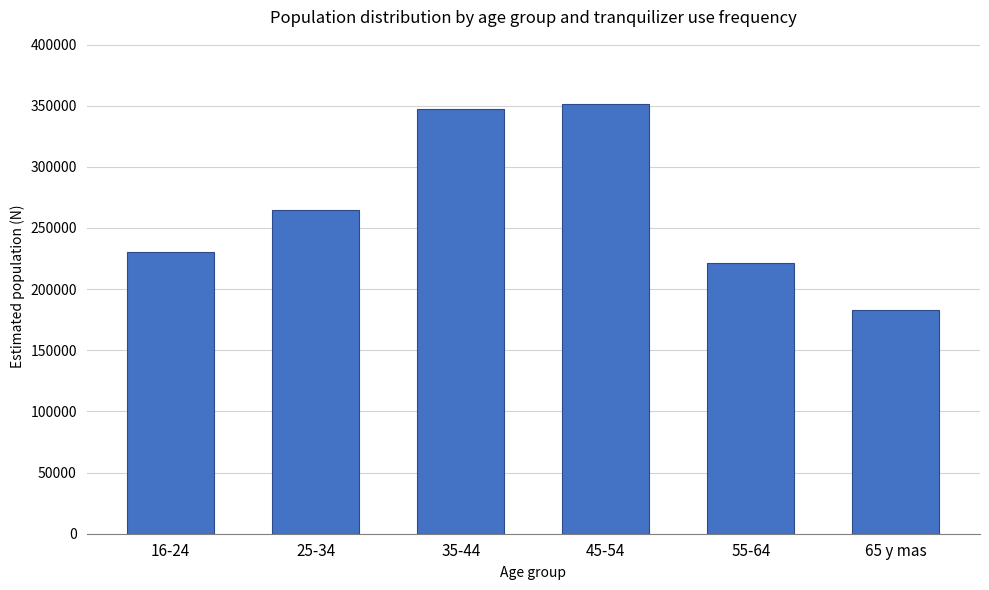

Are the bars horizontal?

No